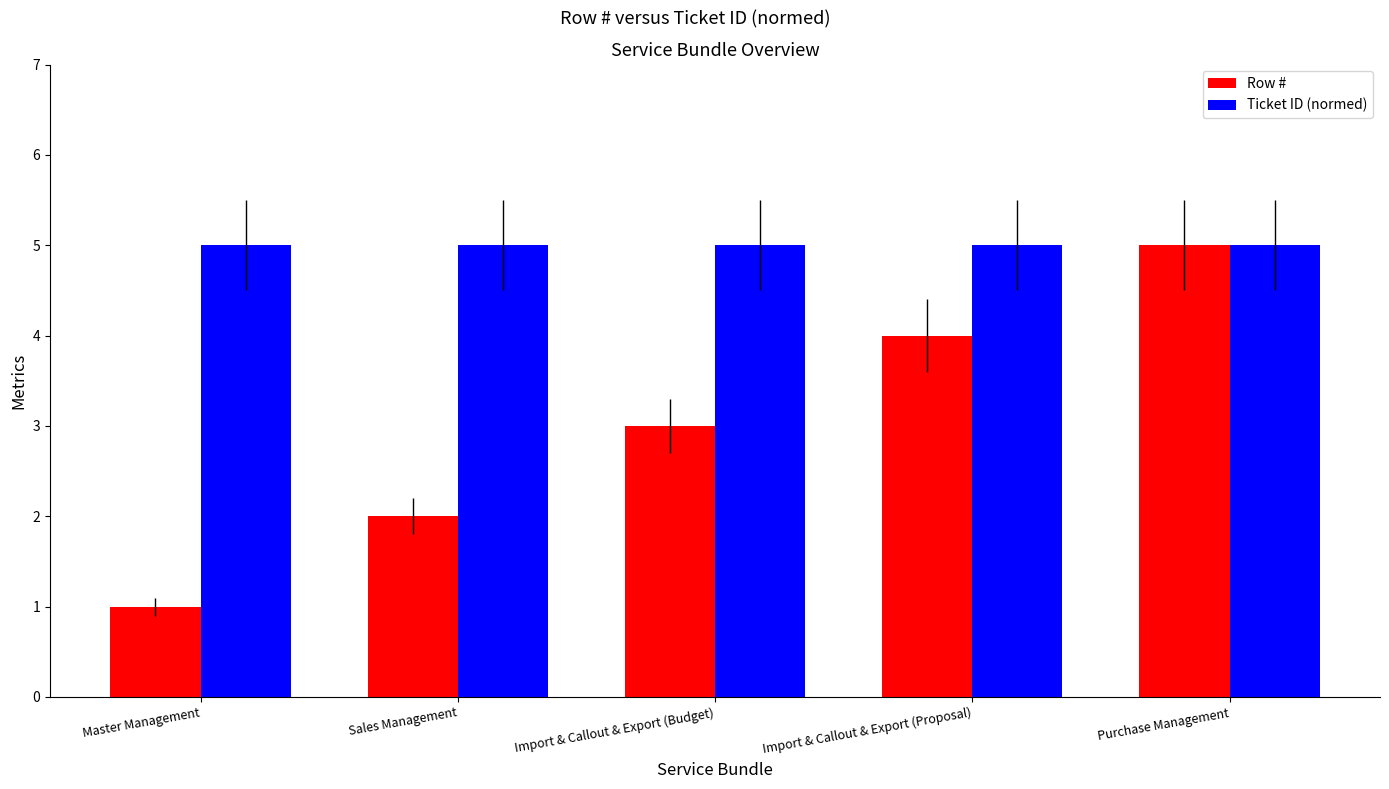

Which category has the lowest value in the Row # series?

Master Management